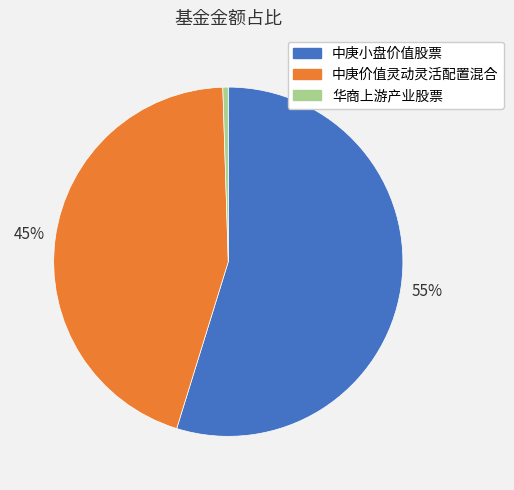

Which category has the biggest portion of the pie?

中庚小盘价值股票